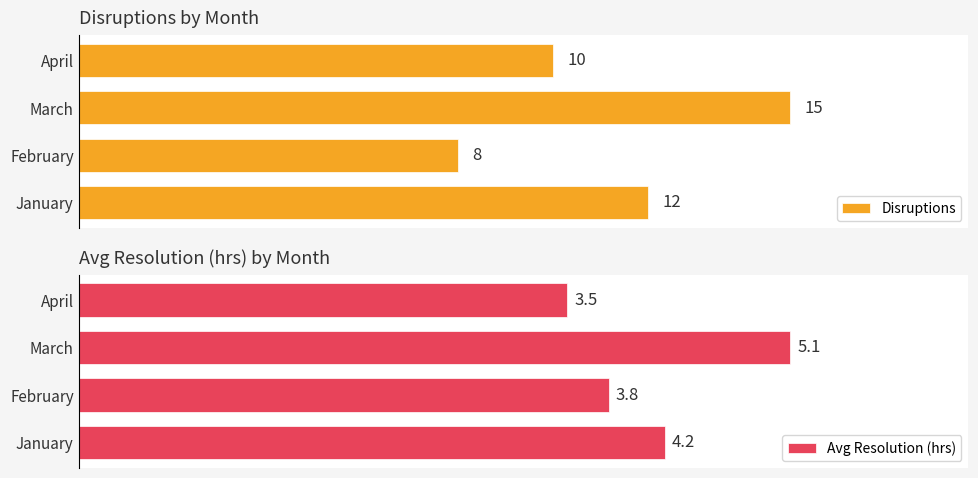

Reading left to right, what are all the values shown in this chart?

Disruptions: 12.0	8.0	15.0	10.0
Avg Resolution (hrs): 4.2	3.8	5.1	3.5